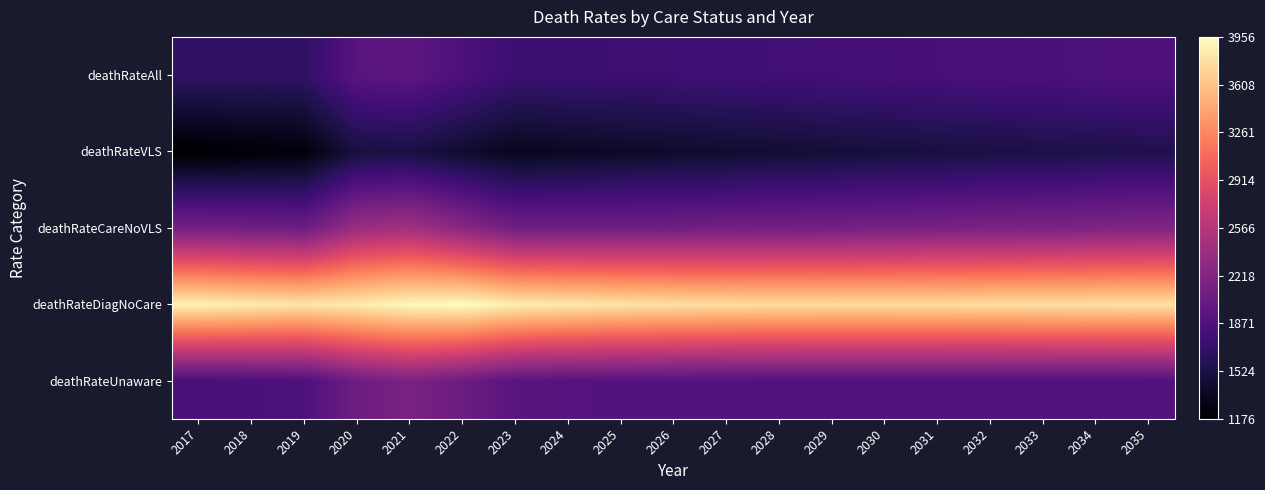

Reading right to left, transcribe all the data shown in this chart.

deathRateUnaware: 2035=1888	2034=1889	2033=1889	2032=1889	2031=1889	2030=1890	2029=1891	2028=1891	2027=1893	2026=1895	2025=1899	2024=1908	2023=1929	2022=2062	2021=2158	2020=2074	2019=1858	2018=1845	2017=1823
deathRateDiagNoCare: 2035=3790	2034=3780	2033=3772	2032=3765	2031=3758	2030=3755	2029=3754	2028=3758	2027=3765	2026=3780	2025=3803	2024=3833	2023=3864	2022=3956	2021=3927	2020=3852	2019=3814	2018=3847	2017=3888
deathRateCareNoVLS: 2035=2207	2034=2194	2033=2180	2032=2167	2031=2155	2030=2142	2029=2131	2028=2120	2027=2111	2026=2104	2025=2099	2024=2098	2023=2101	2022=2271	2021=2443	2020=2386	2019=2077	2018=2100	2017=2137
deathRateVLS: 2035=1557	2034=1543	2033=1528	2032=1512	2031=1496	2030=1479	2029=1461	2028=1442	2027=1422	2026=1402	2025=1380	2024=1357	2023=1332	2022=1418	2021=1509	2020=1498	2019=1238	2018=1208	2017=1176
deathRateAll: 2035=1869	2034=1856	2033=1843	2032=1830	2031=1816	2030=1802	2029=1789	2028=1776	2027=1764	2026=1753	2025=1743	2024=1736	2023=1732	2022=1850	2021=1960	2020=1928	2019=1667	2018=1665	2017=1667